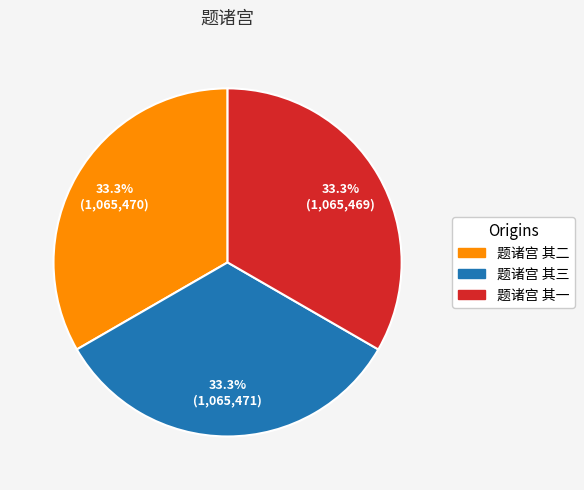

Is there a majority slice in this chart?

No